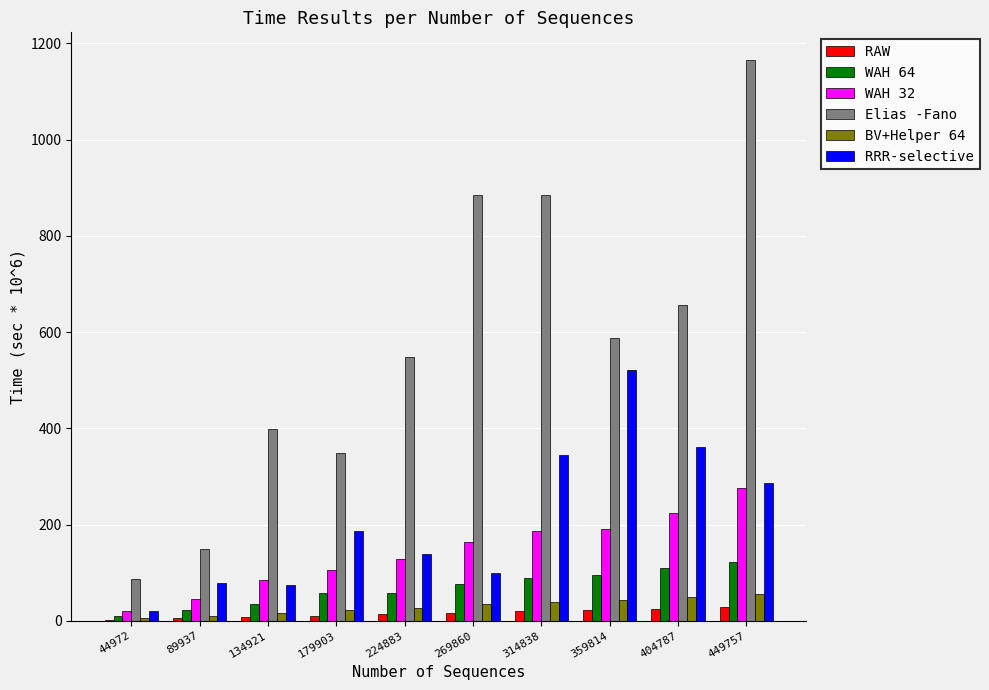

The BV+Helper 64 series shows 16.7 at 134921. True or false?

True